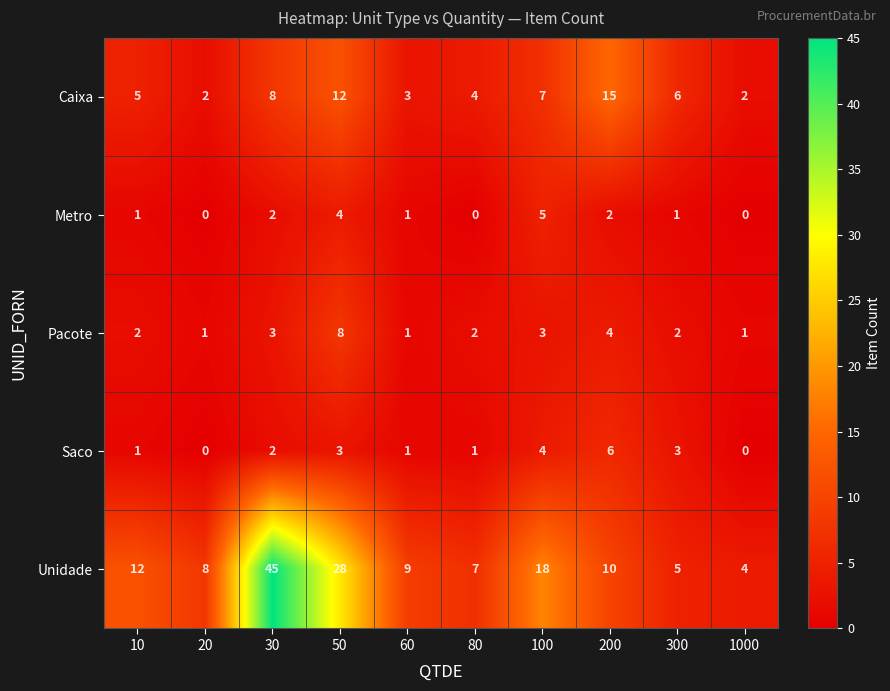

The Pacote series shows 1 at 30. True or false?

False